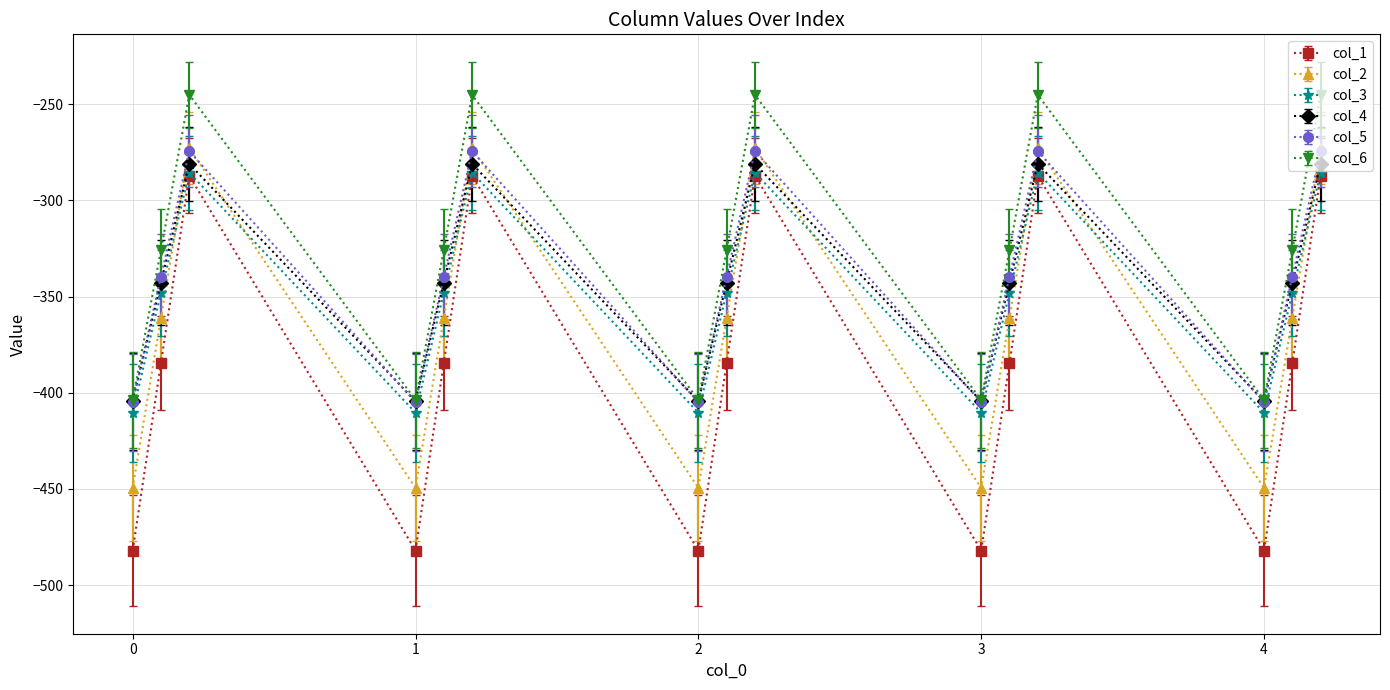

What are all the series names shown in the legend?

col_1, col_2, col_3, col_4, col_5, col_6